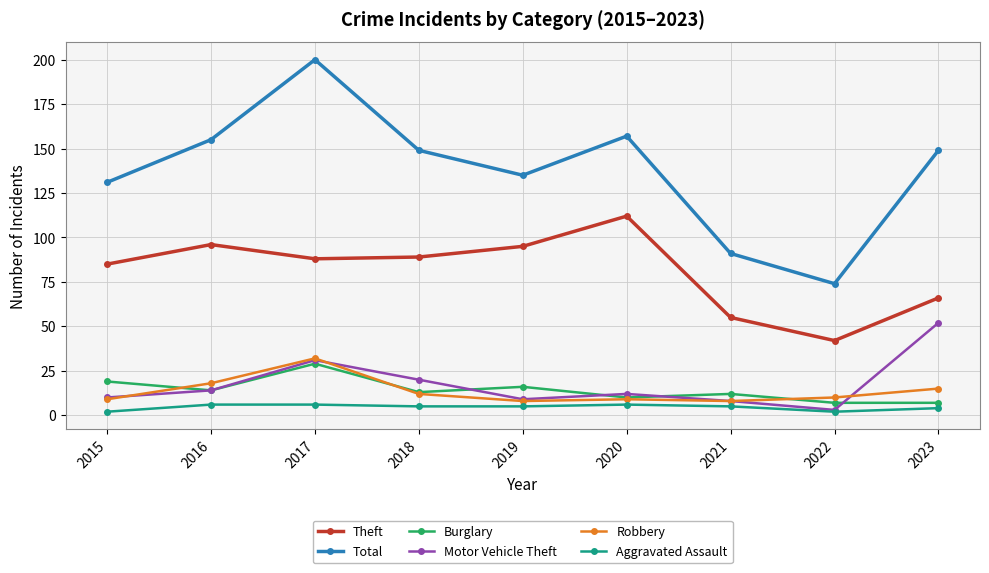

The Aggravated Assault series shows 4 at 2023. True or false?

True